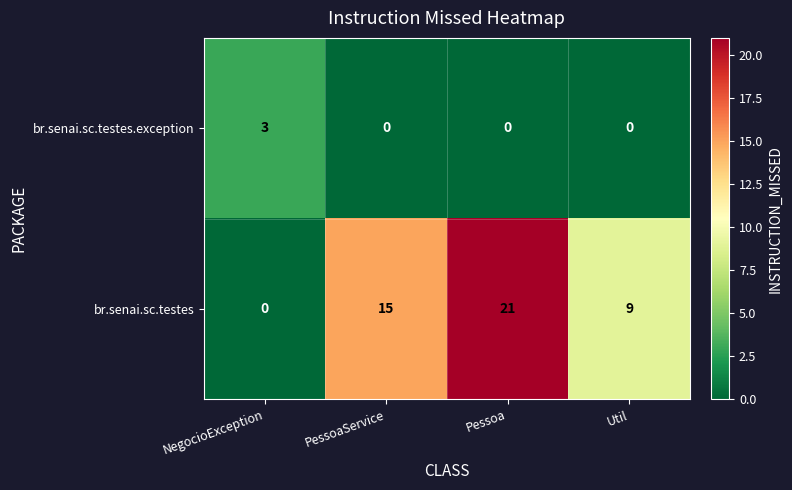

The br.senai.sc.testes.exception series shows 0 at Util. True or false?

True